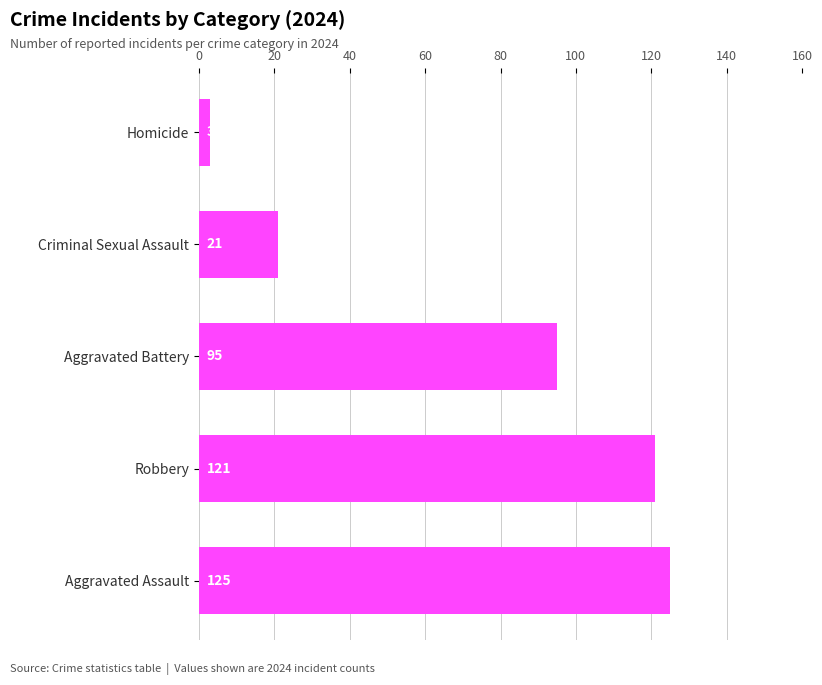

At which category does the chart reach its peak across all series?

Aggravated Assault